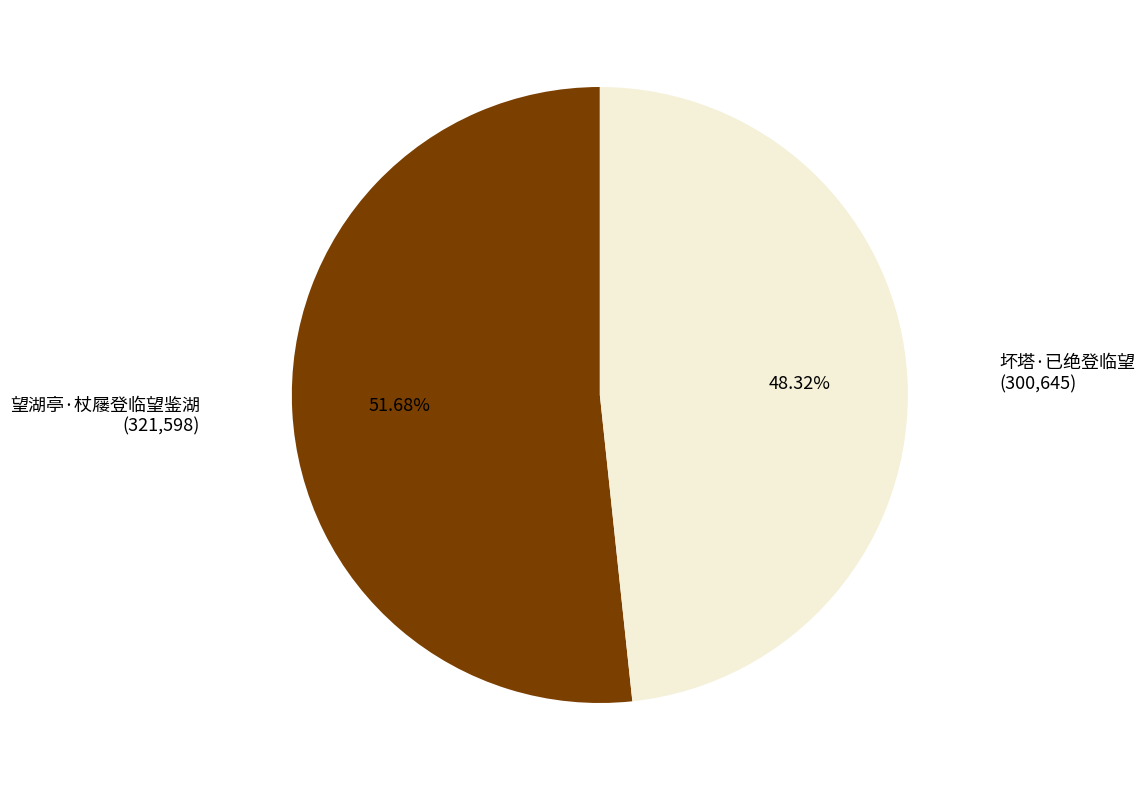

What is the largest slice in the pie chart?

望湖亭·杖屦登临望鉴湖